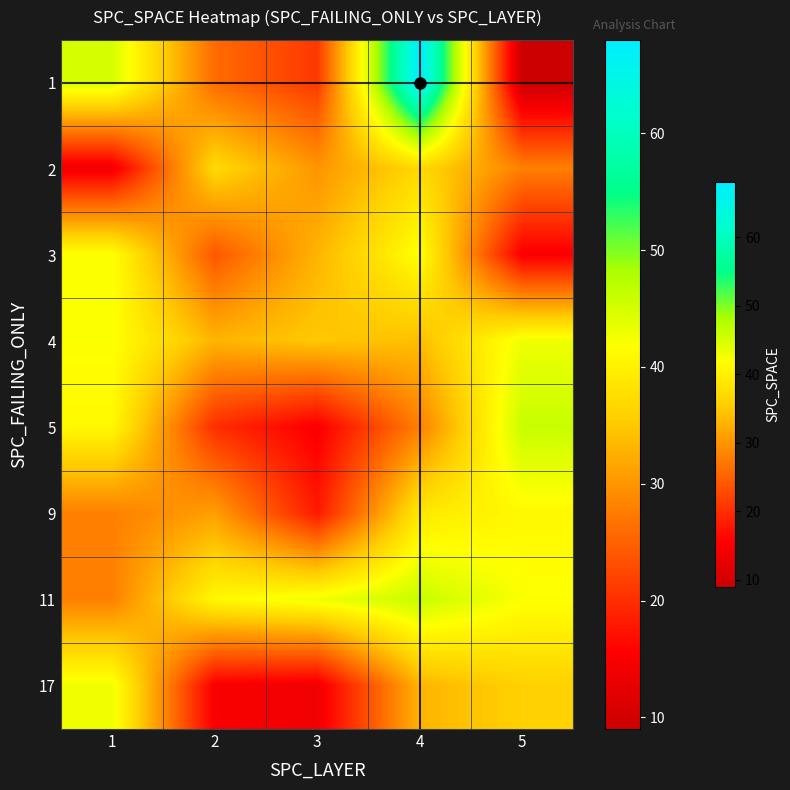

Between 2 and 4, which is larger?

4